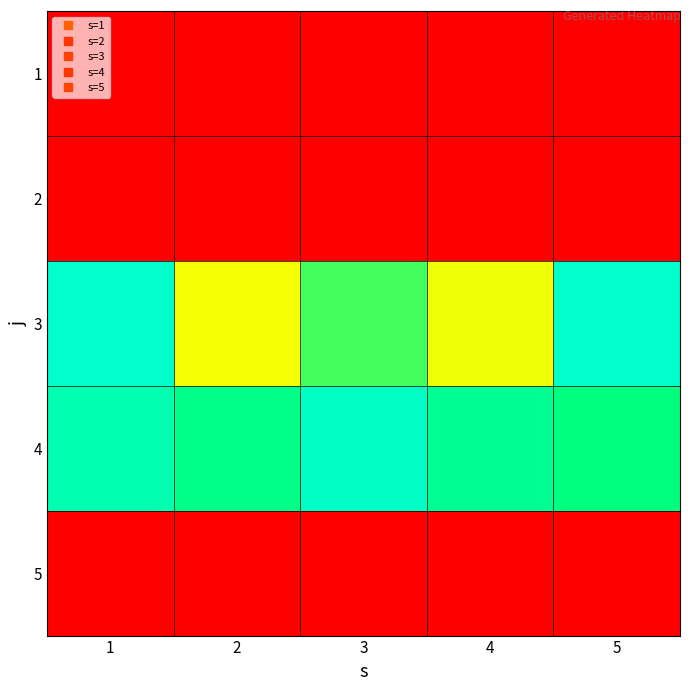

At 4, list the series in order from largest to smallest.

4, 3, 1, 2, 5